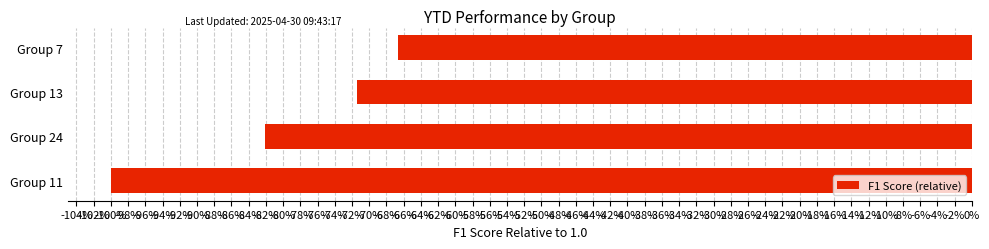

What is the sum of all values?

-3.2